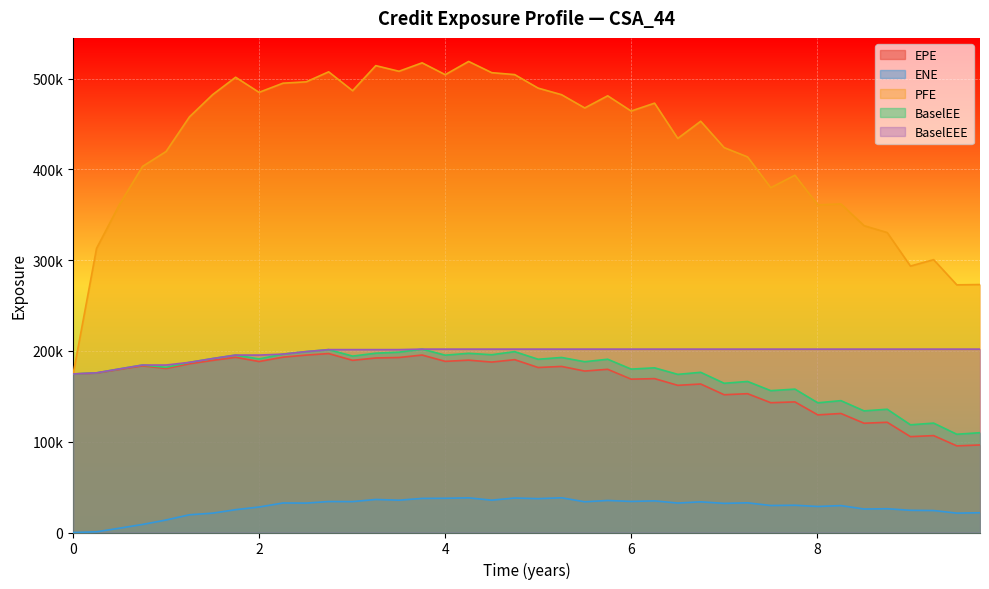

Does the chart display data point markers on the line(s)?

No